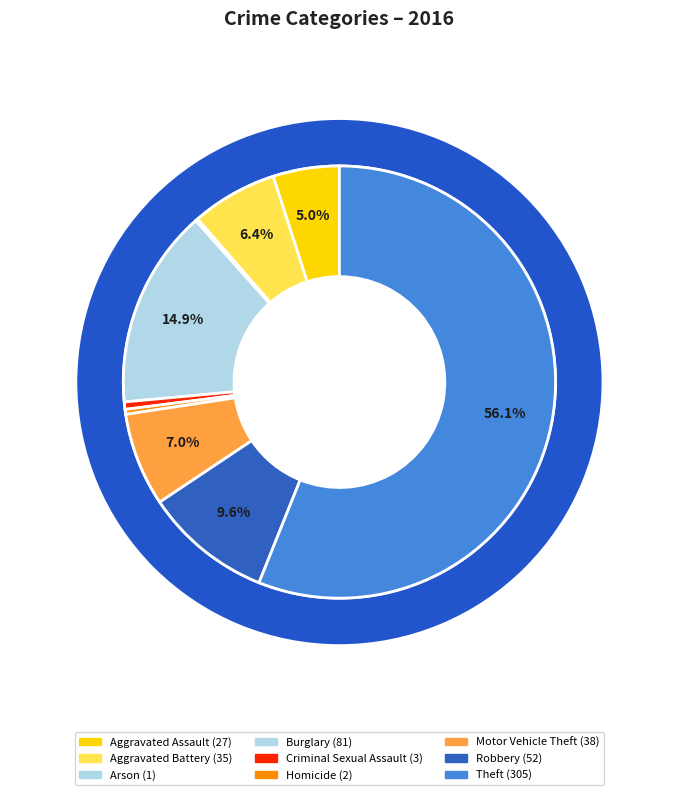

What is the total percentage of Criminal Sexual Assault and Homicide?

0.9%